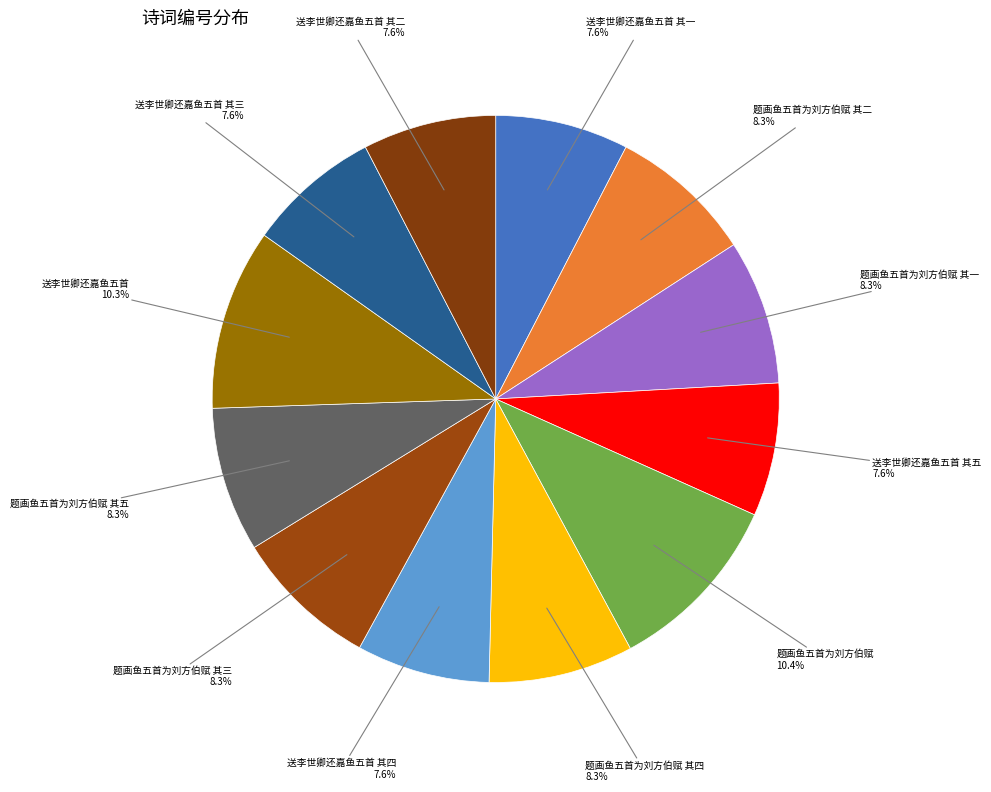

How many segments does this pie chart have?

12